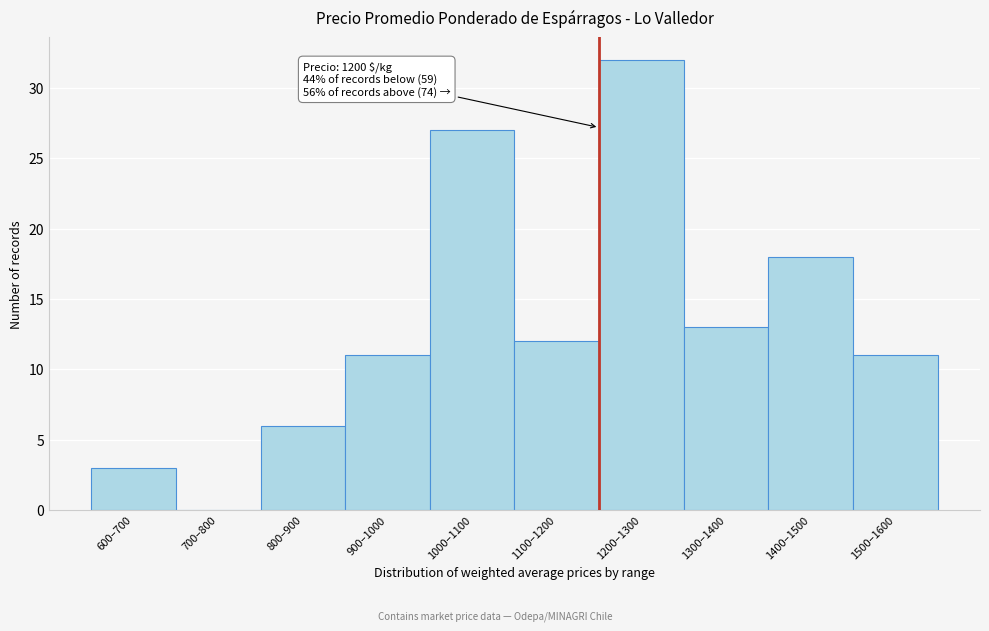

Reading left to right, what are all the values shown in this chart?

600–700=3	700–800=0	800–900=6	900–1000=11	1000–1100=27	1100–1200=12	1200–1300=32	1300–1400=13	1400–1500=18	1500–1600=11